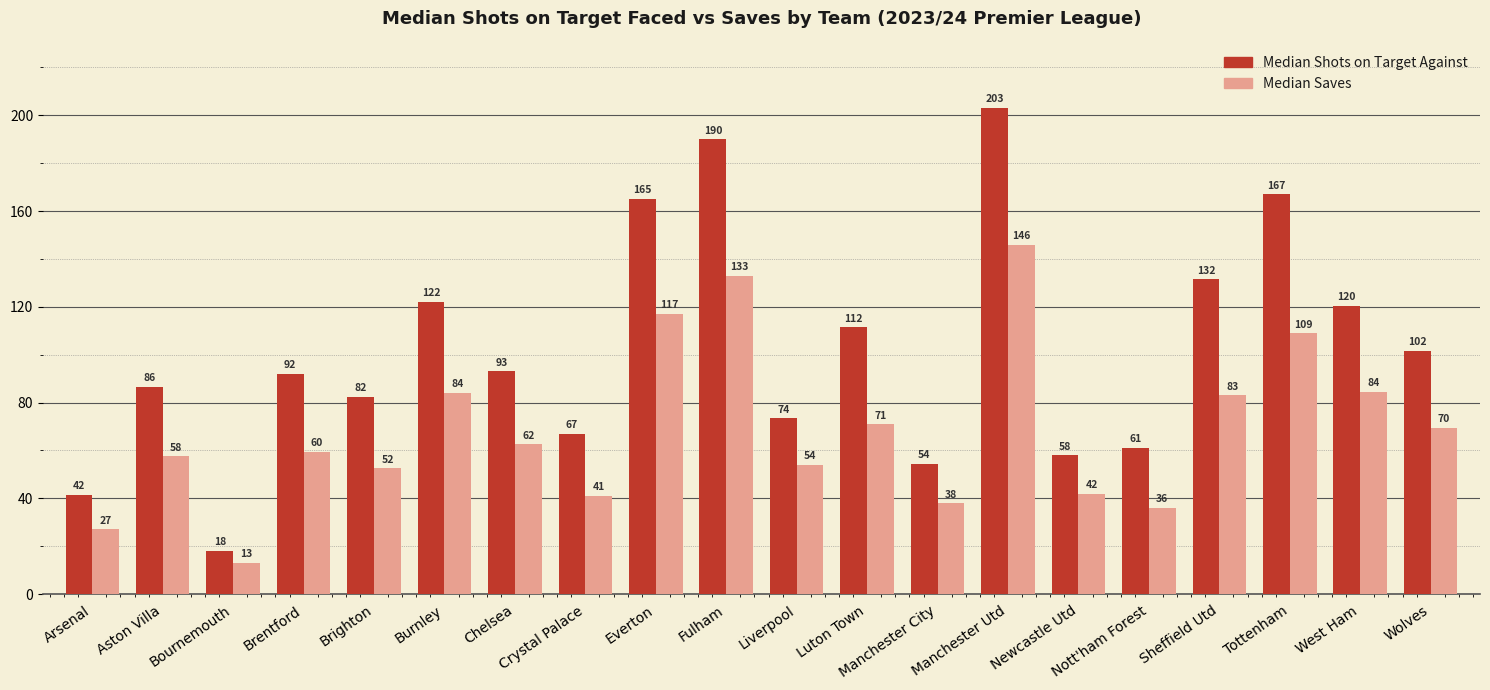

How many bars are there in each group?

2